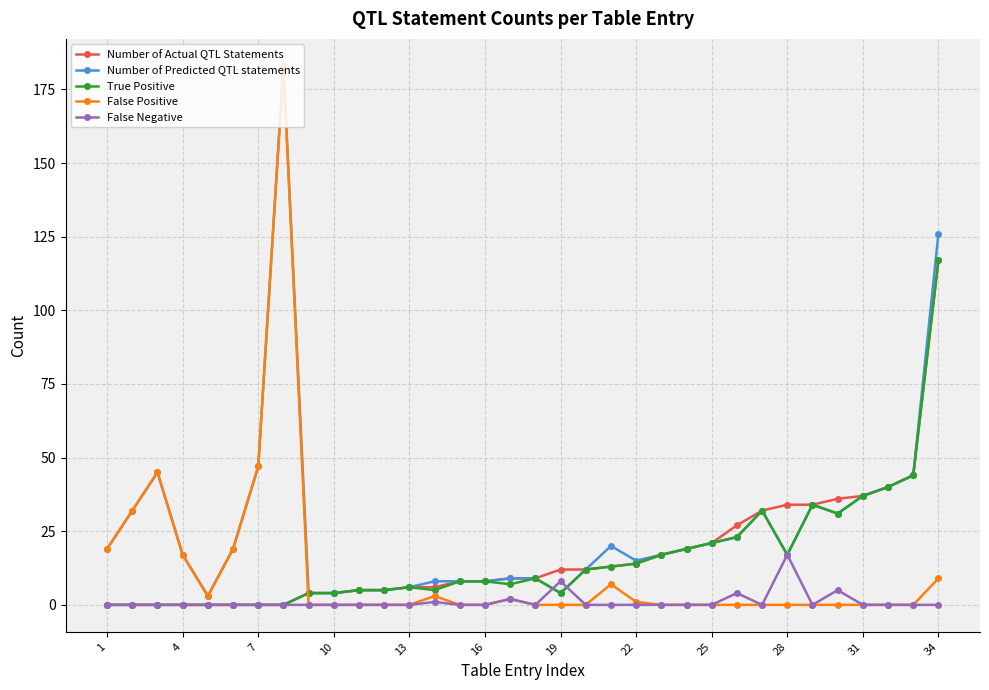

True or false: False Negative has more than 2 interior local peaks.

True